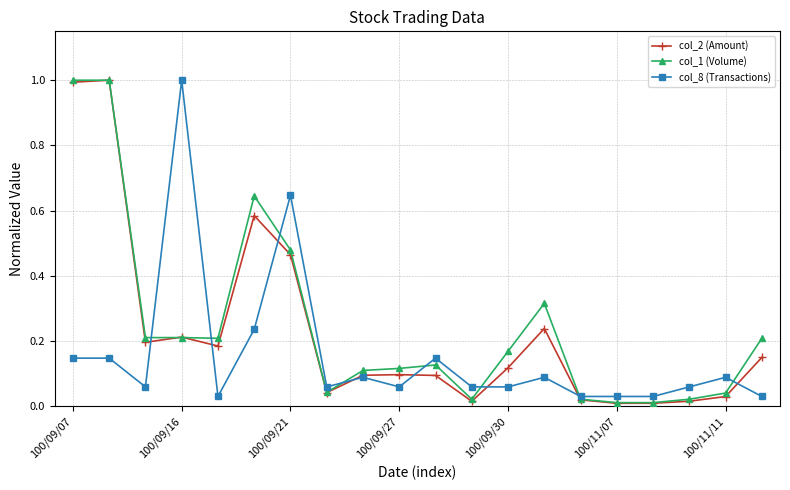

True or false: col_8 (Transactions) has more than 1 interior local peaks.

True